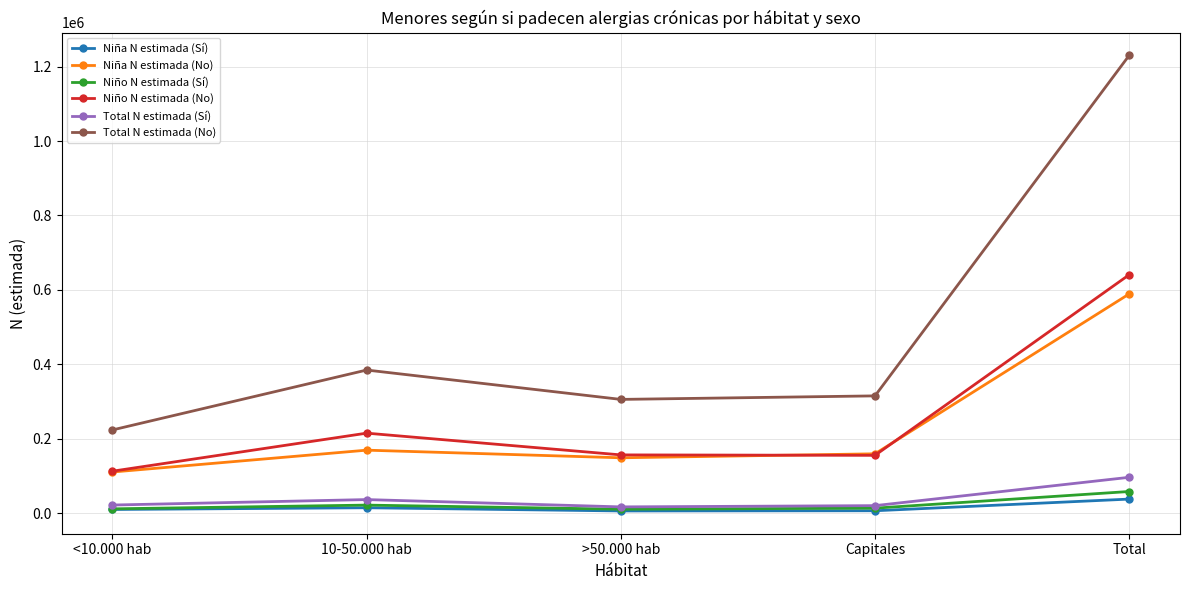

What is the sum of all Niña N estimada (No) values?

1178479